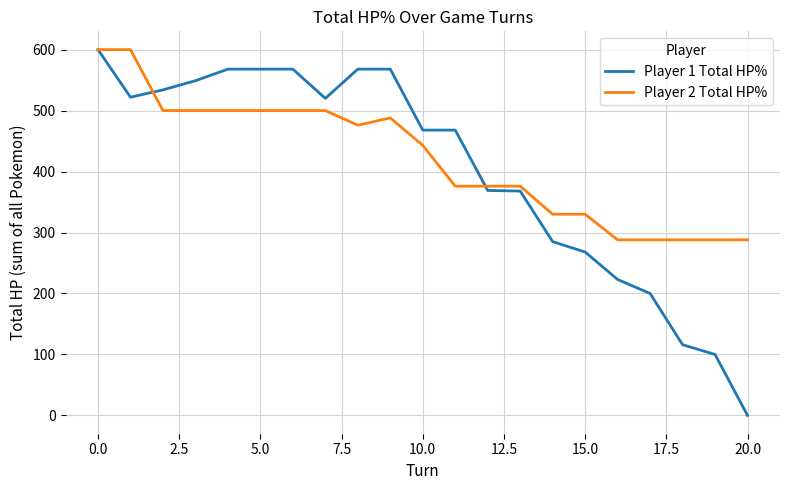

Which series has the widest spread of values?

Player 1 Total HP%